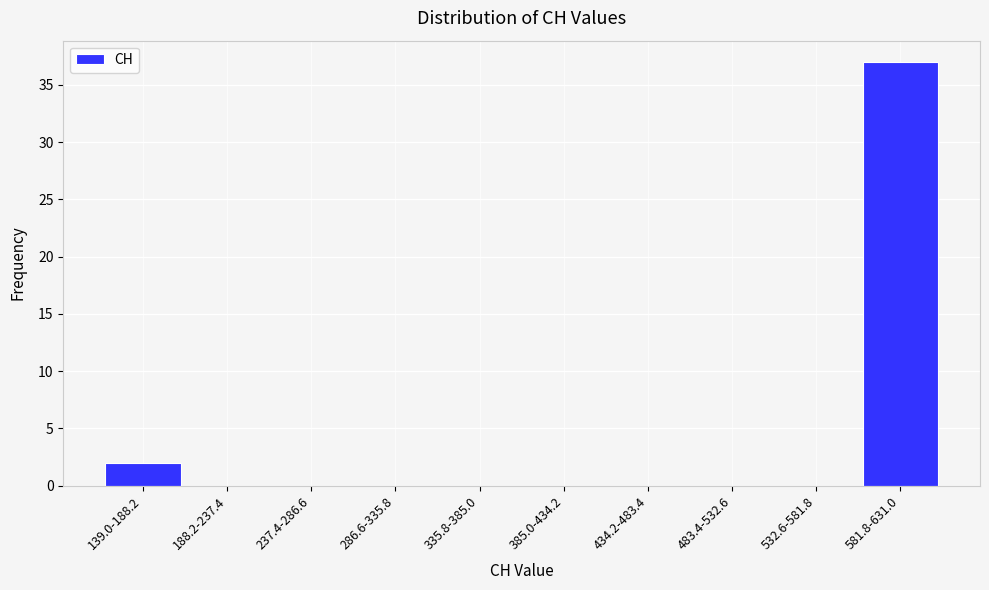

Reading left to right, extract all data points from this chart.

139.0-188.2=2	188.2-237.4=0	237.4-286.6=0	286.6-335.8=0	335.8-385.0=0	385.0-434.2=0	434.2-483.4=0	483.4-532.6=0	532.6-581.8=0	581.8-631.0=37